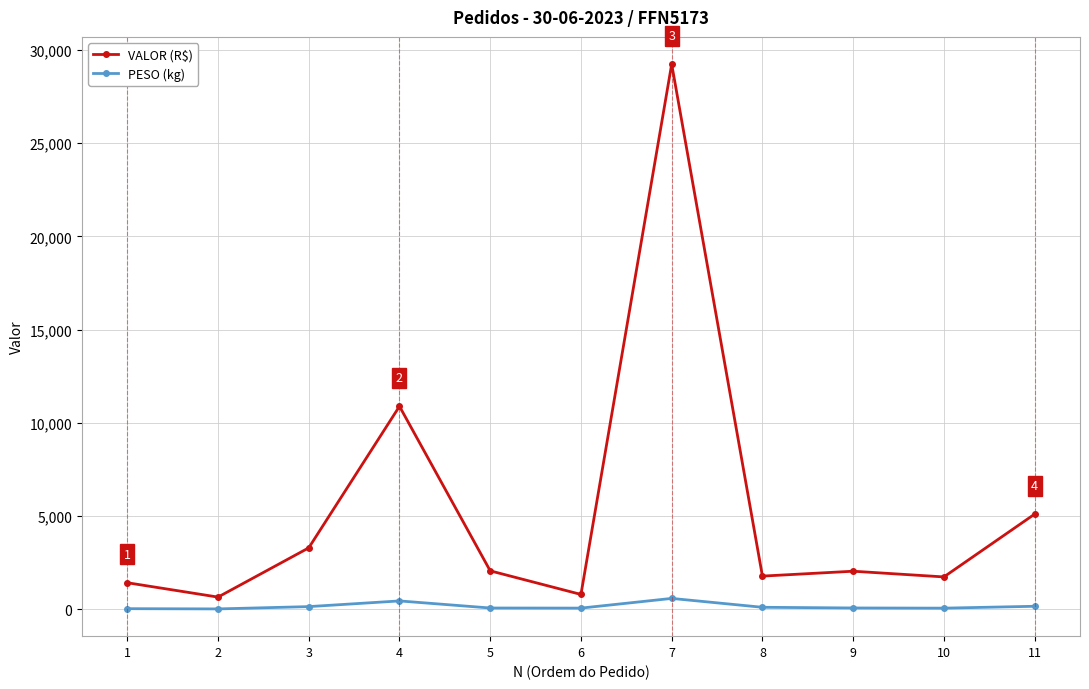

At 4, list the series in order from largest to smallest.

VALOR (R$), PESO (kg)